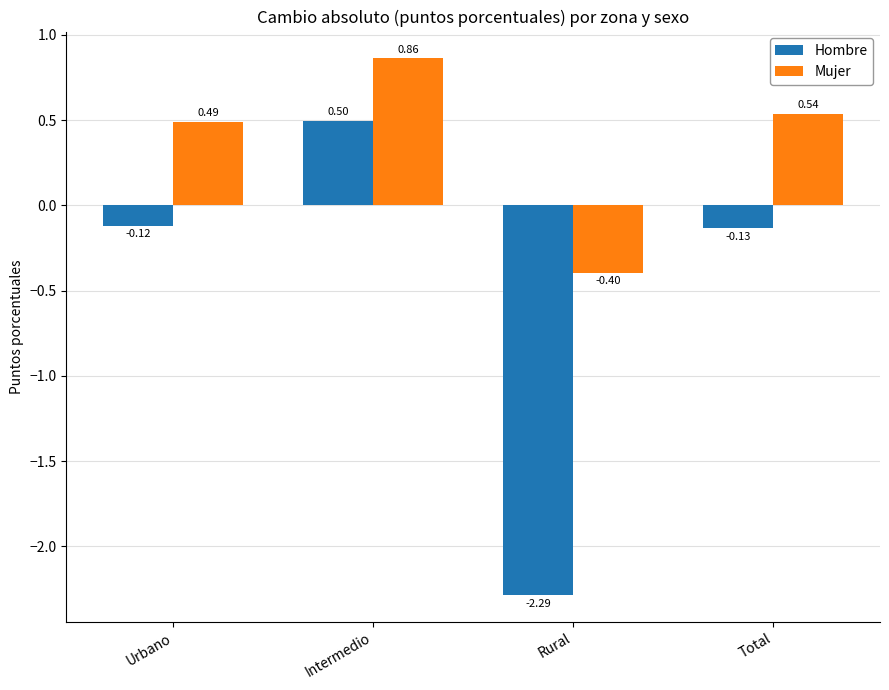

What value does the Mujer series have at Urbano?

0.5